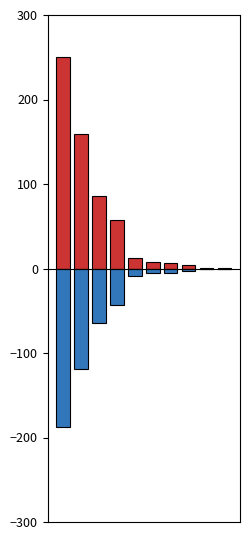

What is the average value of the Negative series?

-43.8